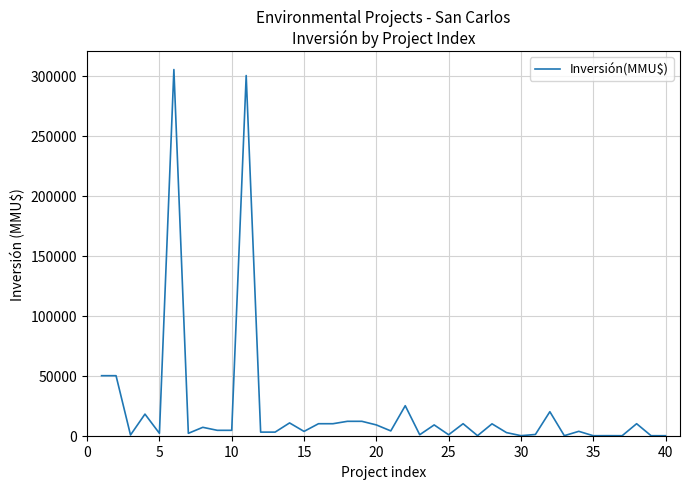

What is the difference between the maximum and minimum values?

305000